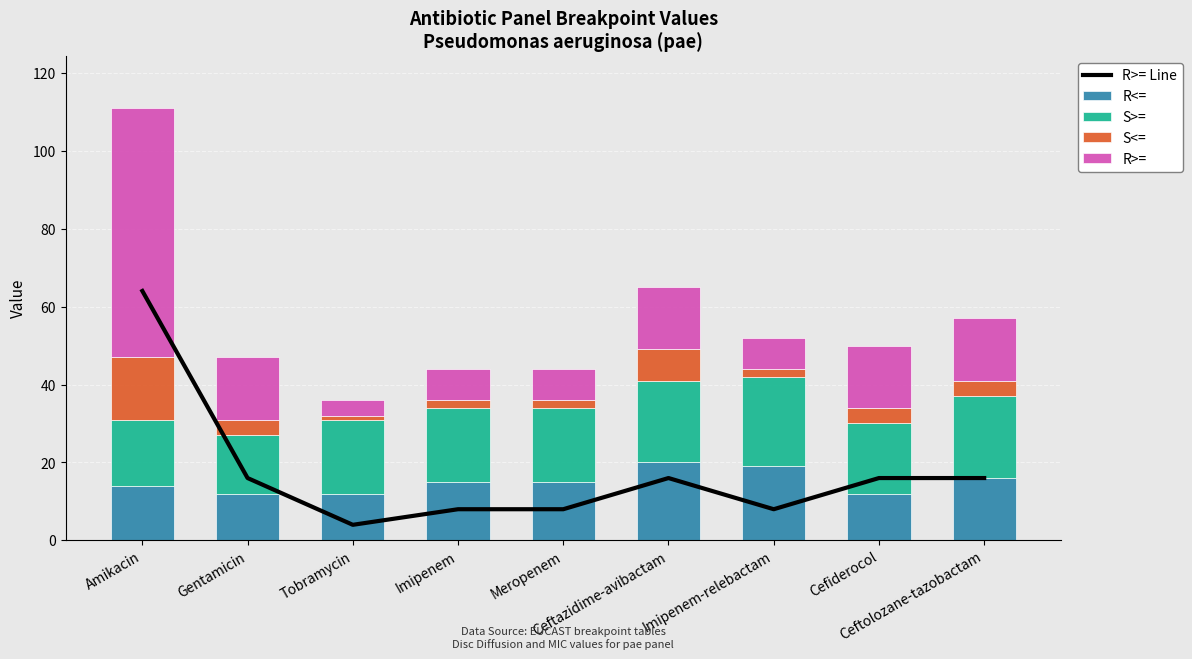

What are all the series names shown in the legend?

R>= Line, R<=, S>=, S<=, R>=